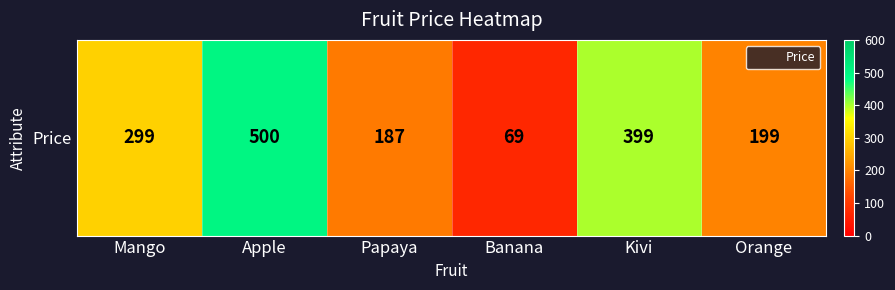

The value at Orange is 70. True or false?

False